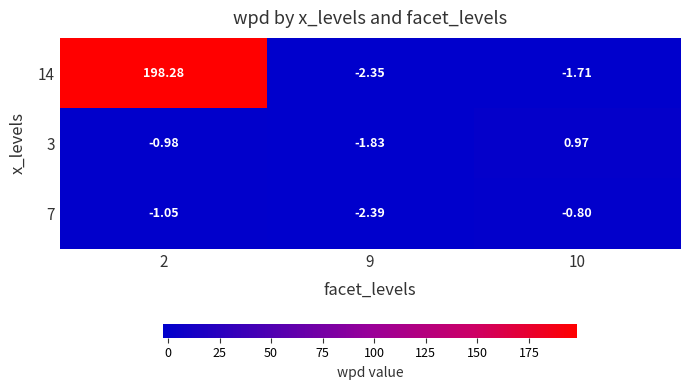

How many values in the 7 series are below -1?

2